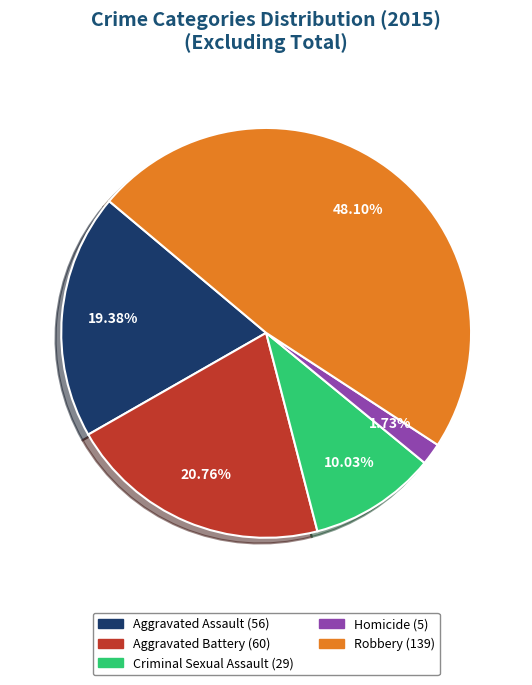

To the nearest percent, what is the difference between the largest and smallest slice percentages?

46%